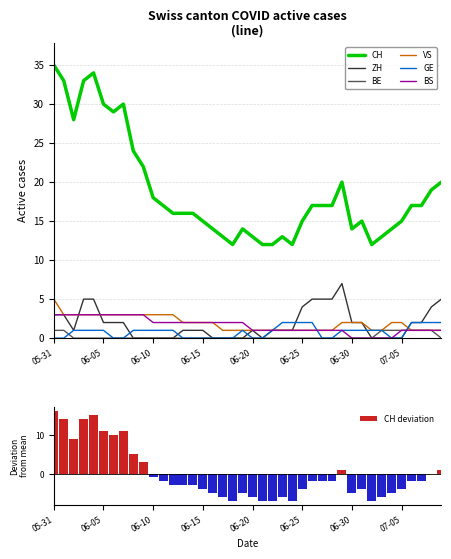

What is the sum of the BE values at 2020-07-04 and 2020-06-11?

1